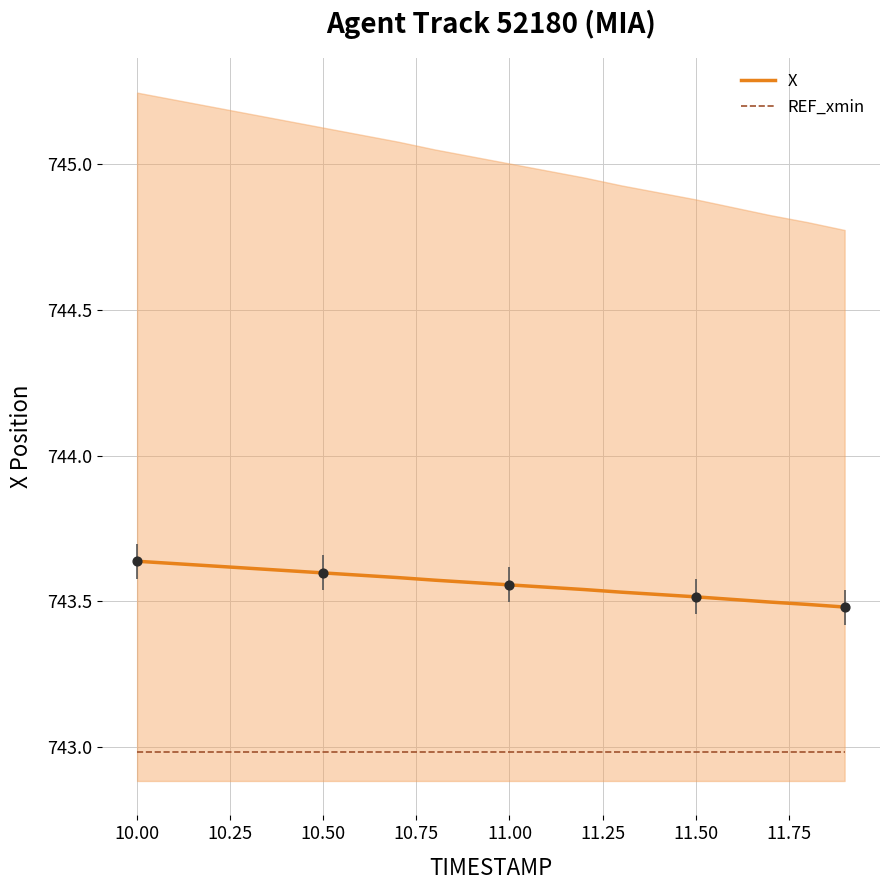

The value of REF_xmin at 10.00 is 974.2. True or false?

False